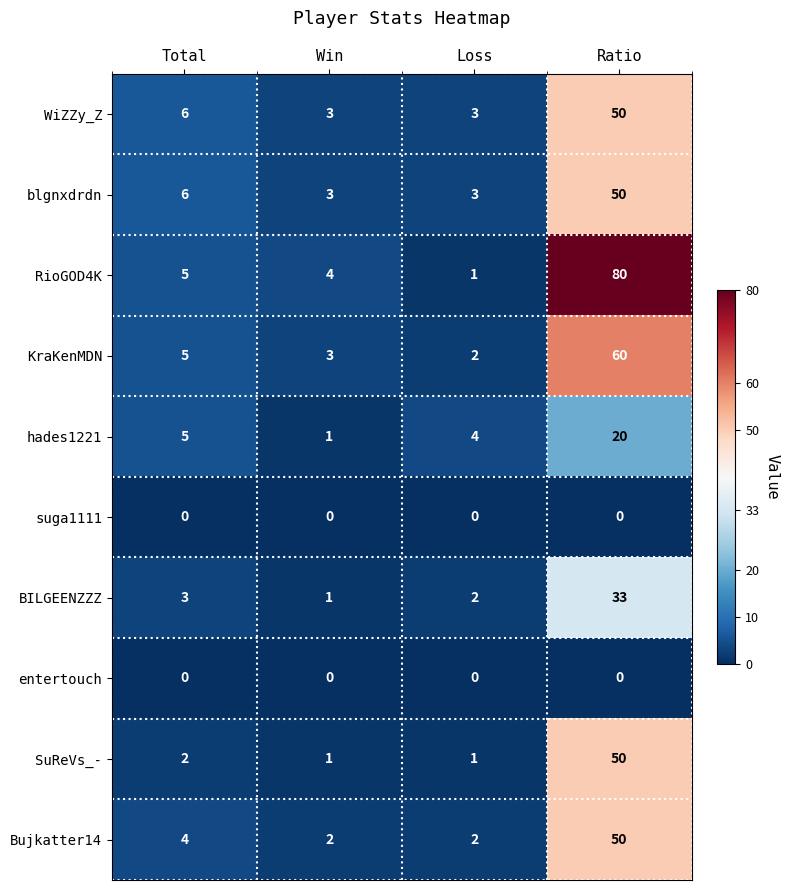

What is the average value of the BILGEENZZZ series?

10